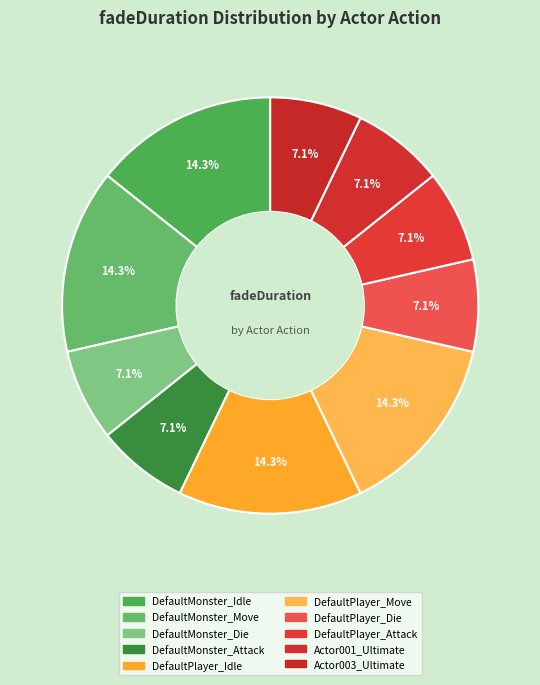

Is it true that DefaultPlayer_Move is 20% of the pie?

False